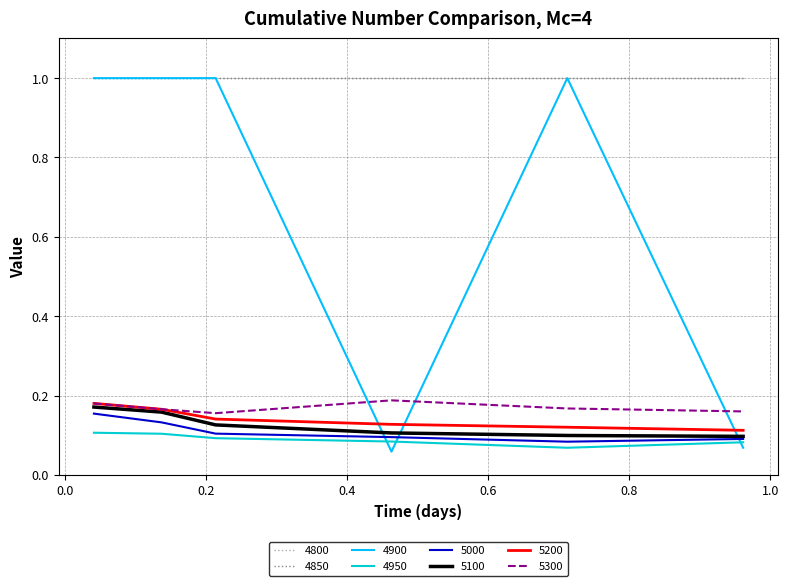

True or false: 4950 and 5300 intersect in this chart.

False